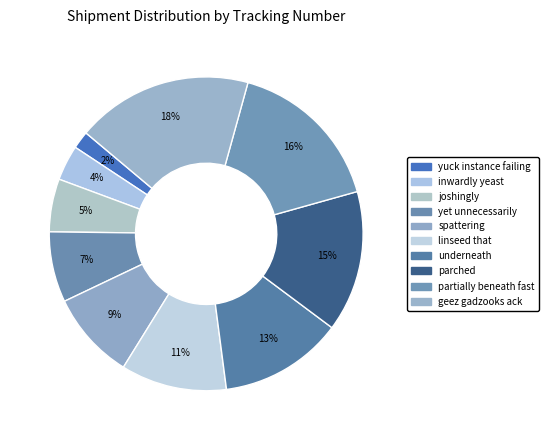

How many segments does this pie chart have?

10